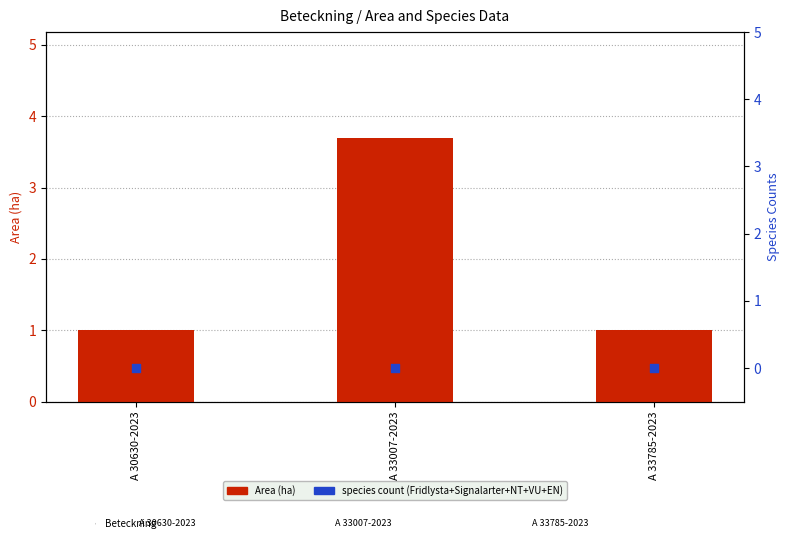

What is the total value across all series at A 33785-2023?

1.0